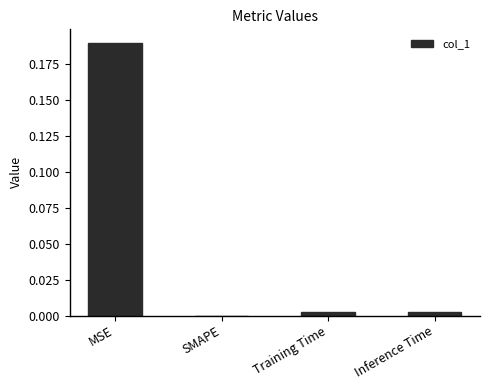

Which has a higher value, Training Time or MSE?

MSE